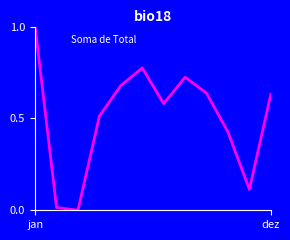

What is the maximum value shown in the chart?

1.0